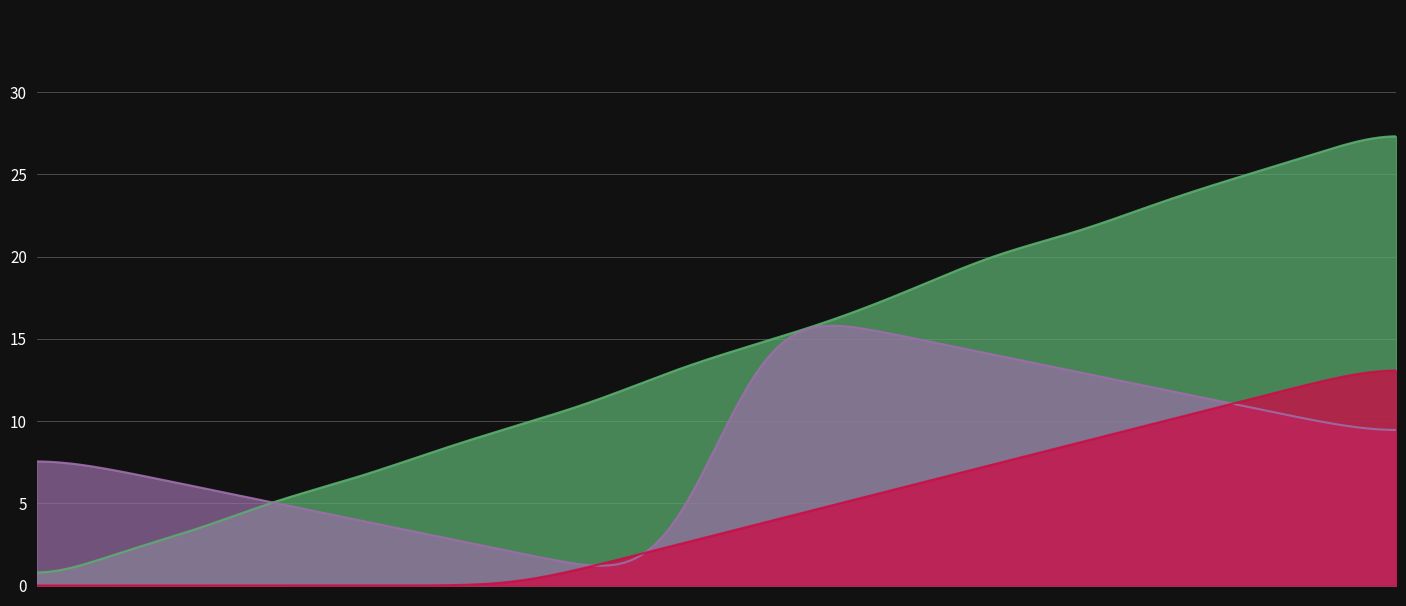

What is the value of the distance_remaining_km point at the 17th from the left?

0.1